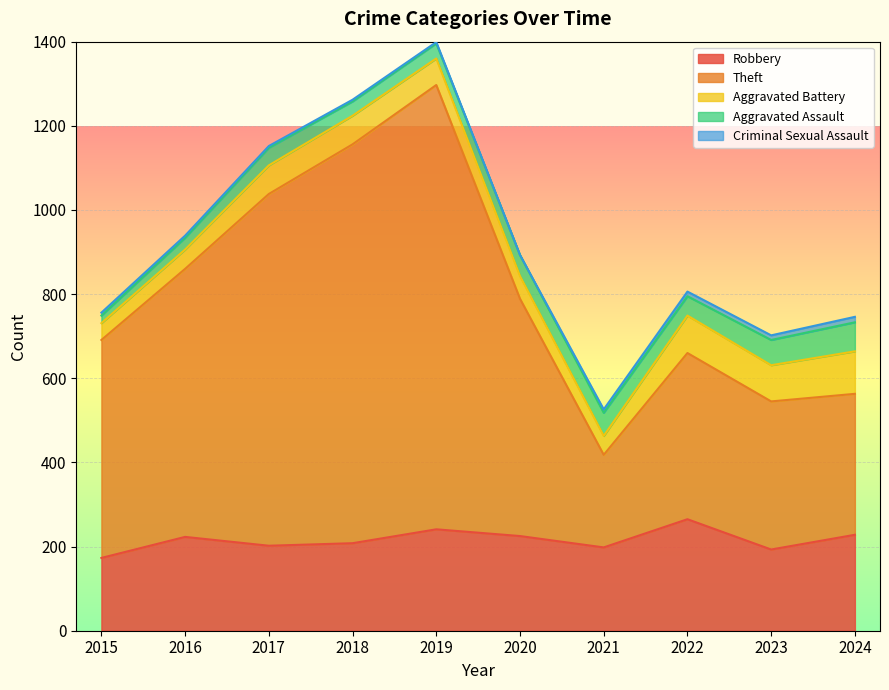

Is the value of Aggravated Assault at 2015 greater than the value of Criminal Sexual Assault at 2018?

Yes